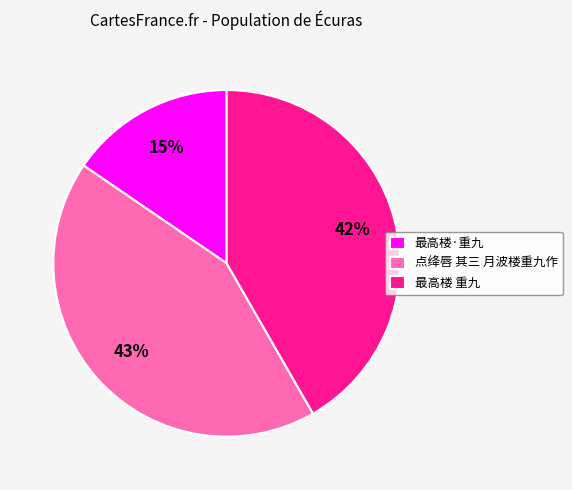

The 最高楼·重九 slice represents 28% of the pie. True or false?

False